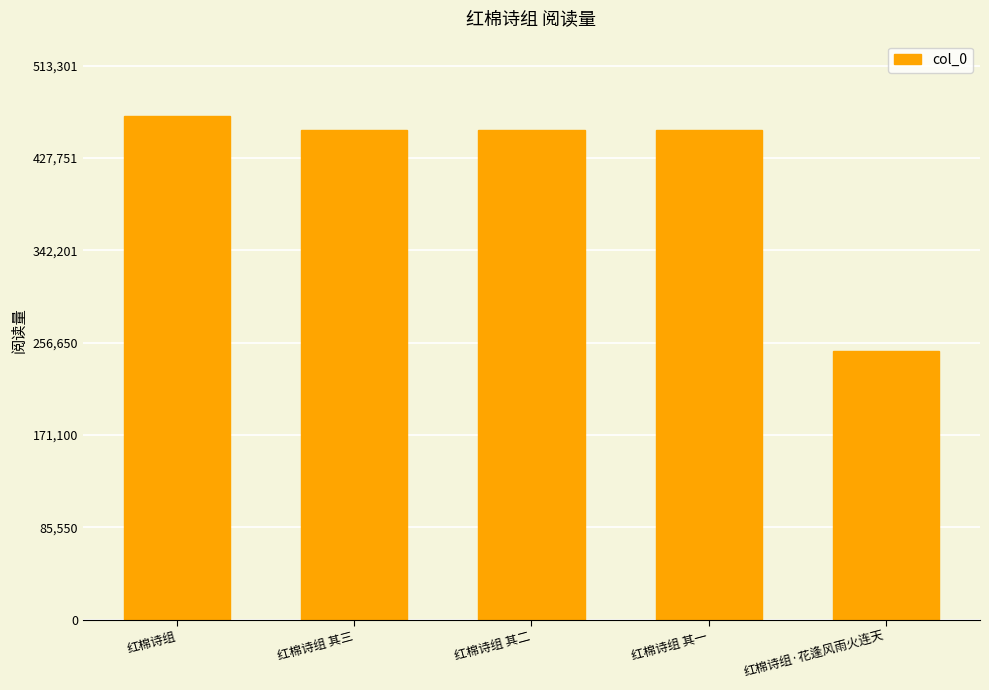

What value does the data have at 红棉诗组·花逢风雨火连天, to the nearest 10?

249120